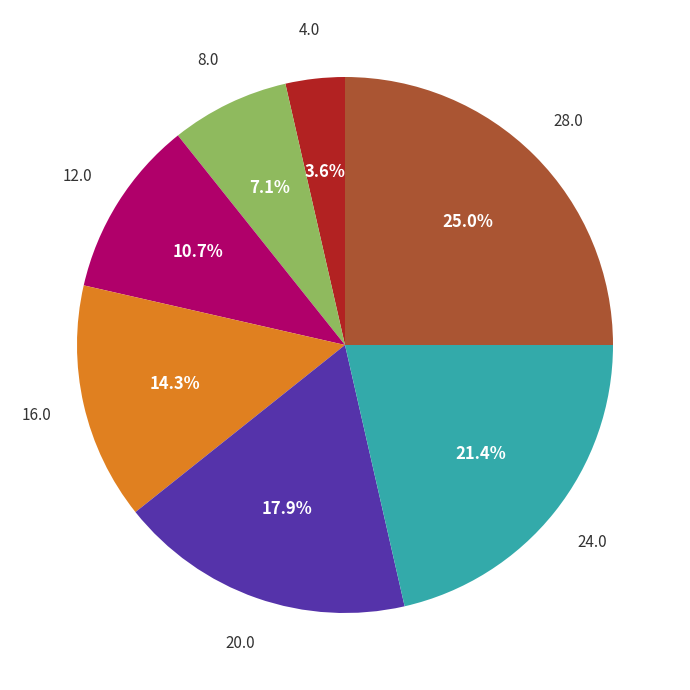

Is there any slice that represents more than half of the pie?

No